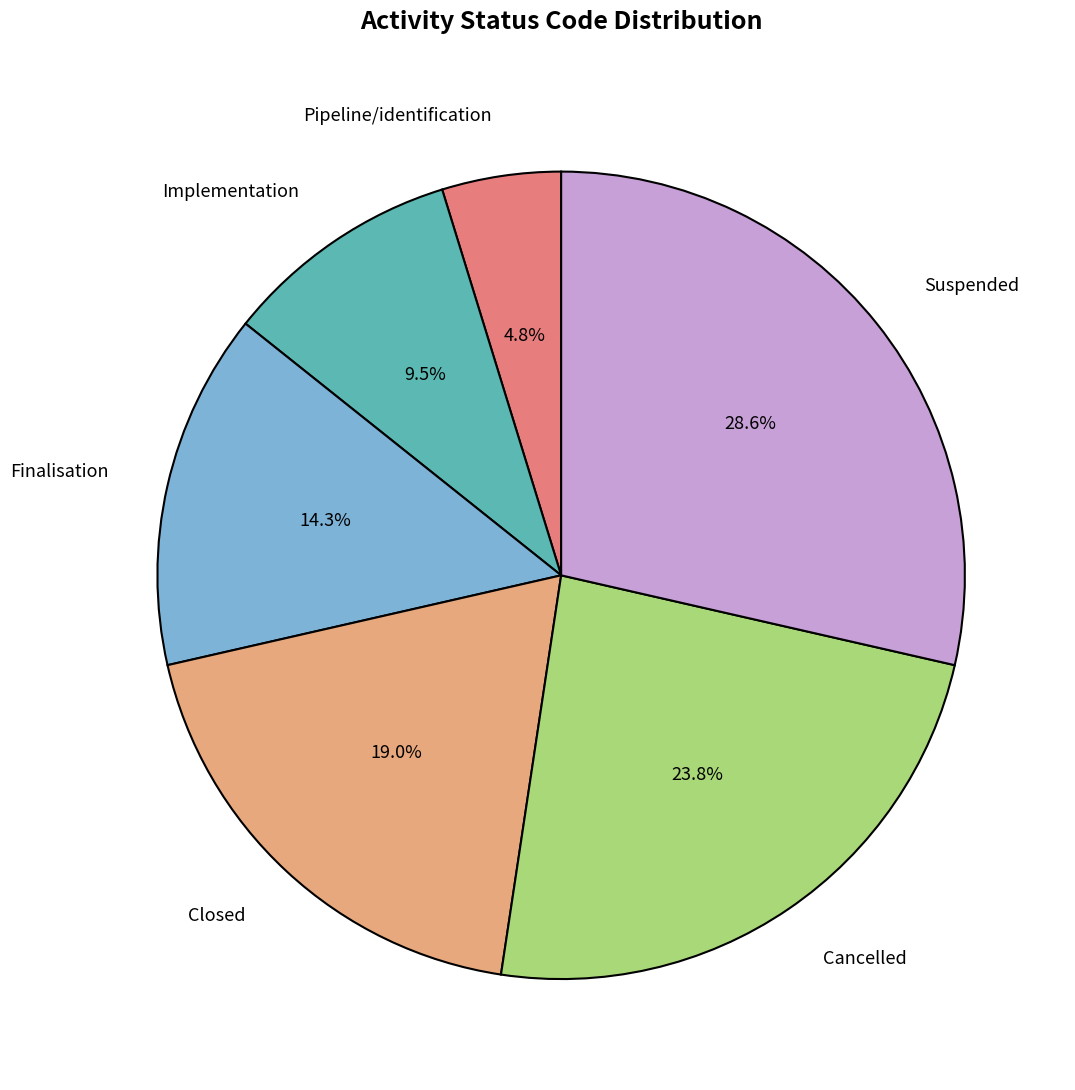

Is there a majority slice in this chart?

No